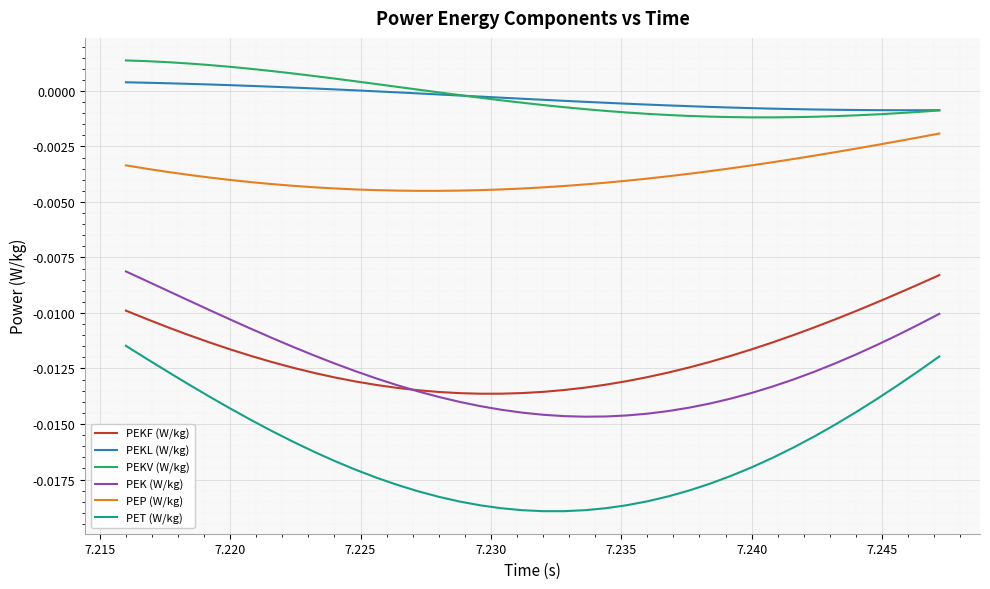

True or false: PEK (W/kg) and PET (W/kg) intersect in this chart.

False